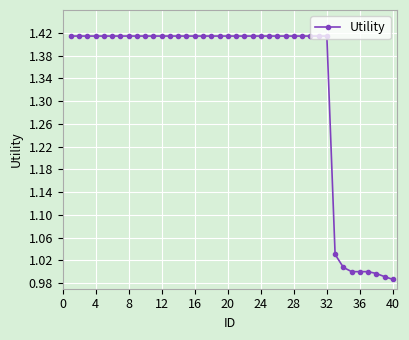

What is the sum of all values?

53.3